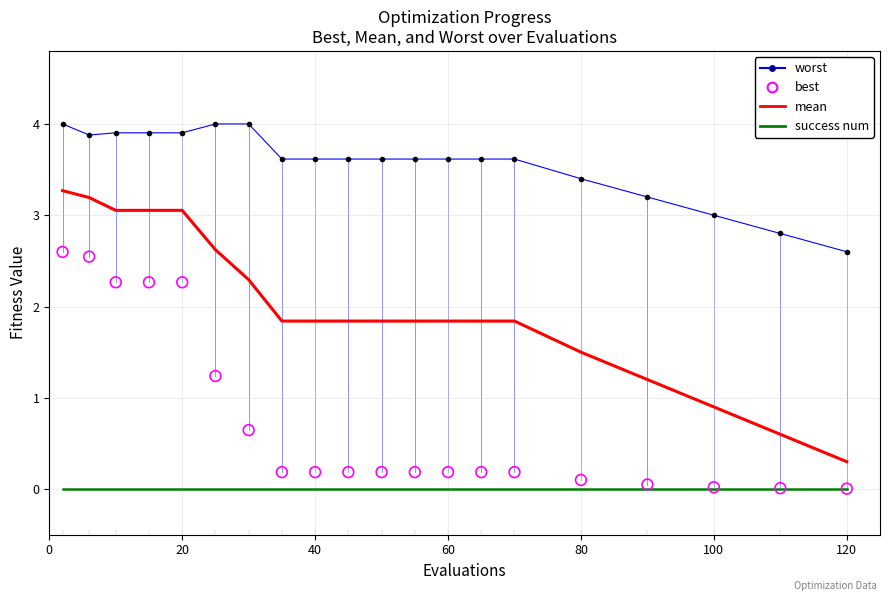

Which series contains the lowest Y value?

success num